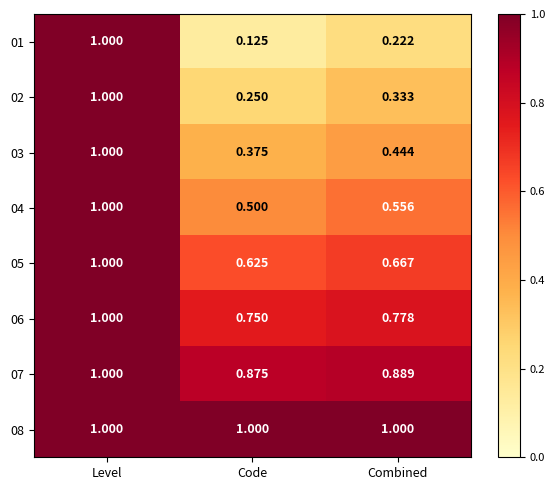

Which category has the highest value in the 05 series?

Level